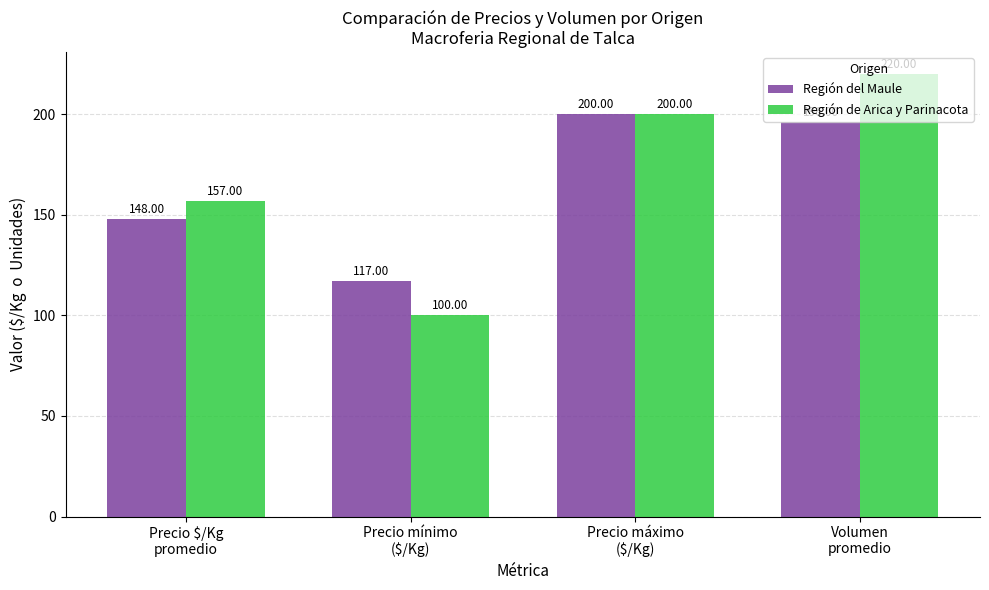

How many bars are there in total?

8